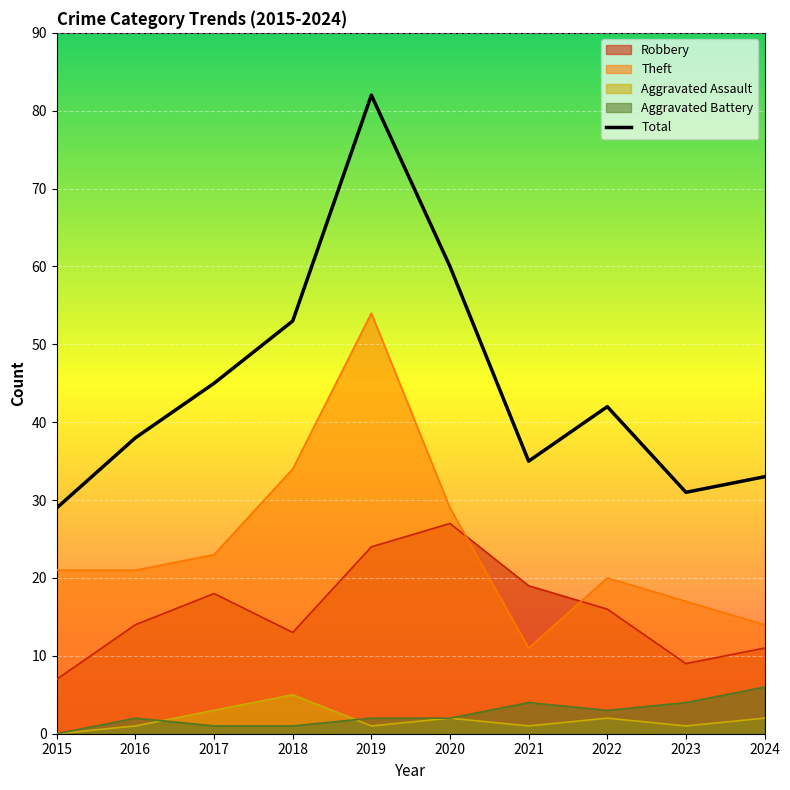

Reading left to right, transcribe all the data shown in this chart.

2015=29	2016=38	2017=45	2018=53	2019=82	2020=60	2021=35	2022=42	2023=31	2024=33